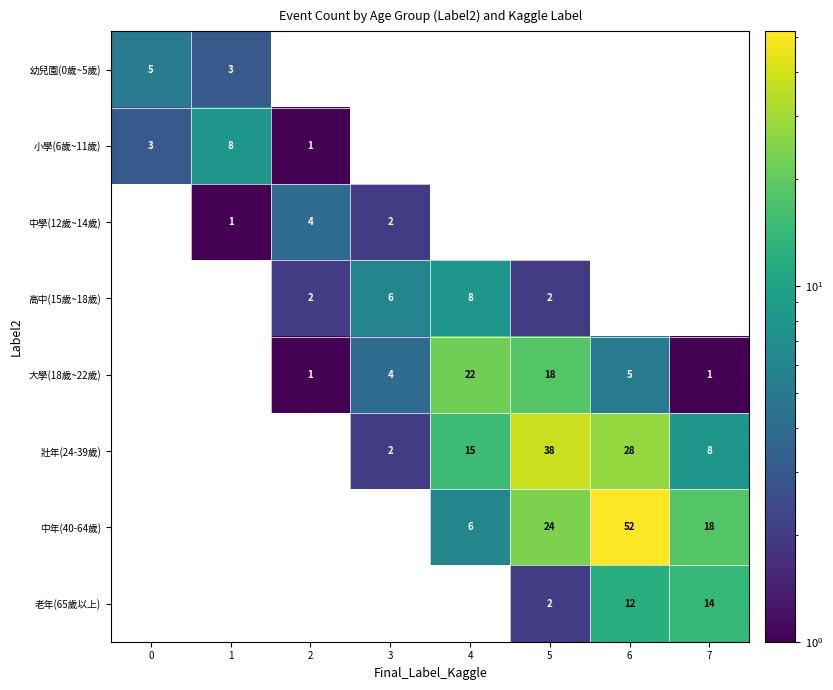

The value of 老年(65歲以上) at 7 is 14. True or false?

True